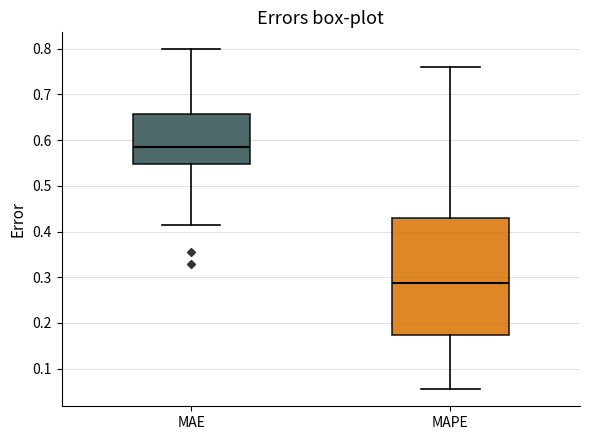

Reading left to right, read every box against the y-axis: the position of its median line, the range the box covers, and the ends of its whiskers. The values are not printed on the chart, so give them approximately, as read against the axis.

MAE: median 0.59, box 0.55 to 0.66, whiskers 0.41 to 0.80
MAPE: median 0.29, box 0.17 to 0.43, whiskers 0.05 to 0.76